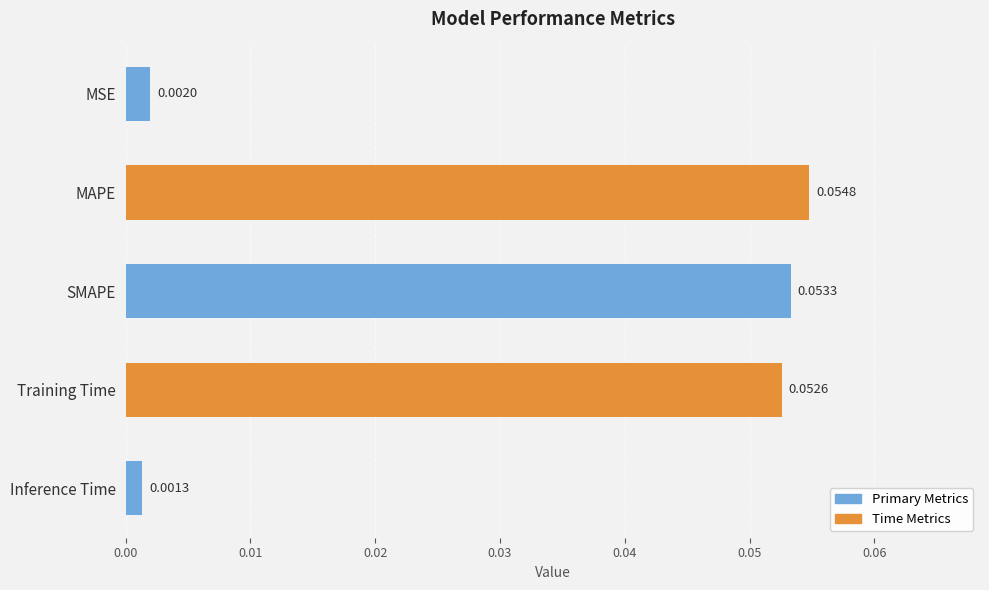

Which category has the highest value across all series?

MAPE